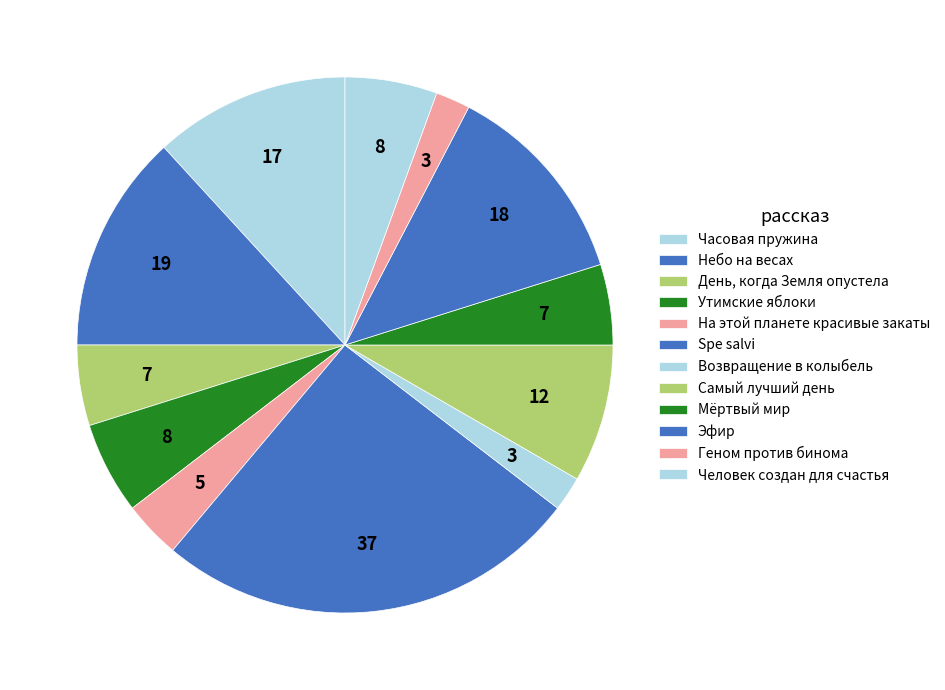

To the nearest percent, what percentage of the pie is День, когда Земля опустела?

5%